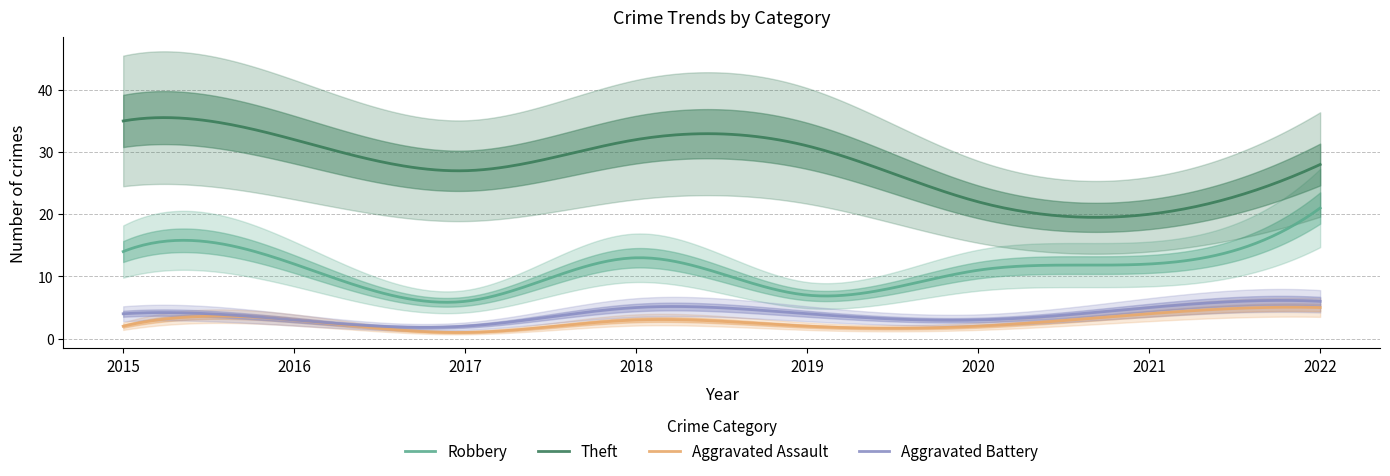

What is the sum of all Aggravated Battery values?

1169.1